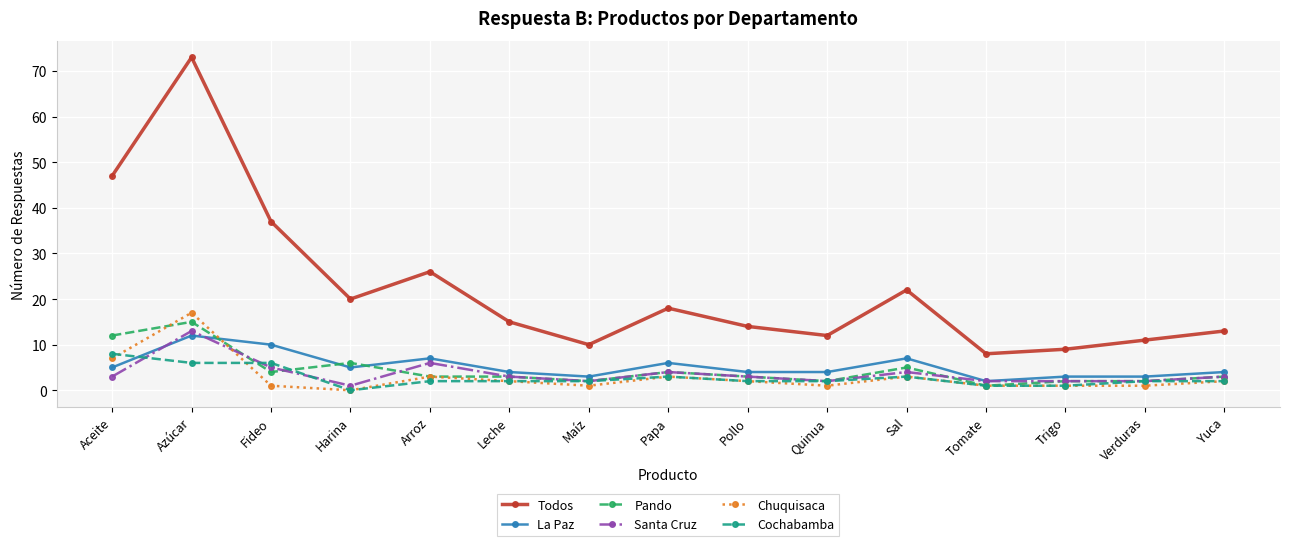

What is the average value of the Todos series?

22